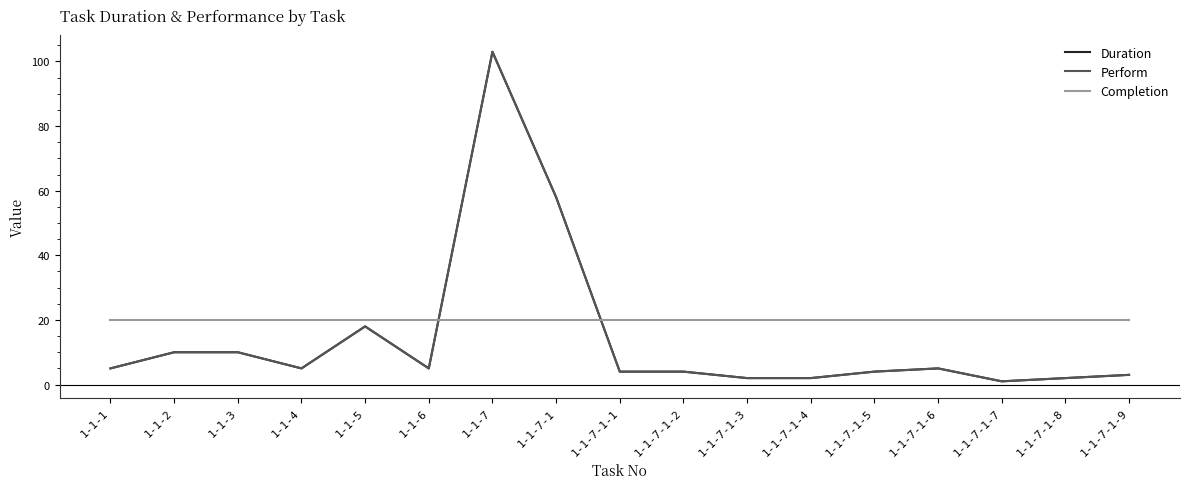

Which has a higher value, 1-1-7-1-3 or 1-1-5?

1-1-5